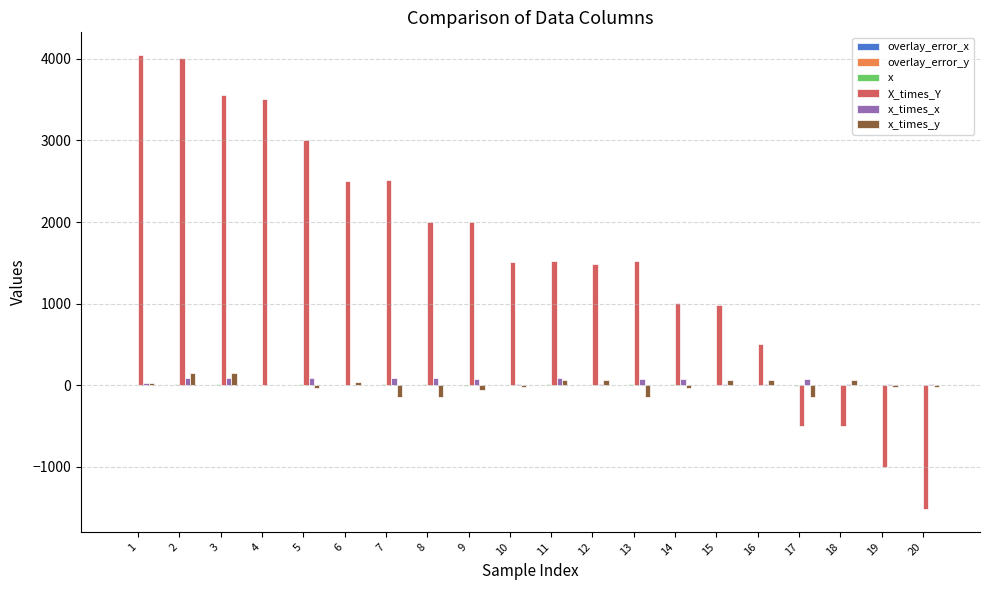

Between 11 and 16, which series saw the biggest shift?

X_times_Y